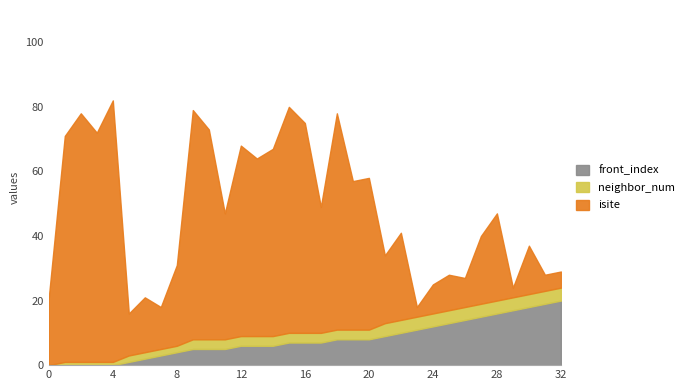

Is the value of front_index at 5 greater than the value of isite at 13?

No